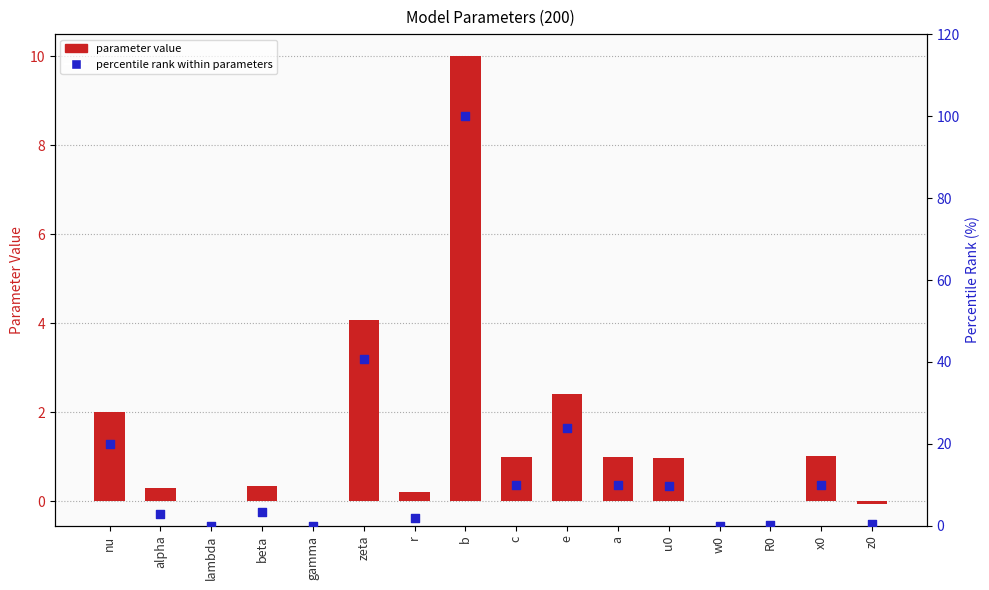

At how many categories does at least one series exceed 4?

8